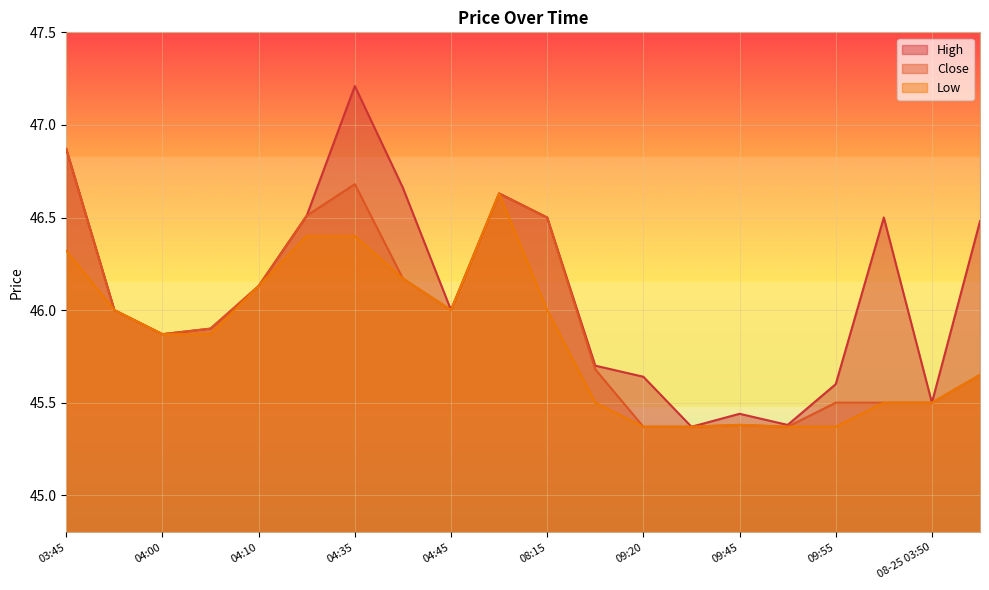

What is the difference between the High values at 09:20 and 03:50?

0.4